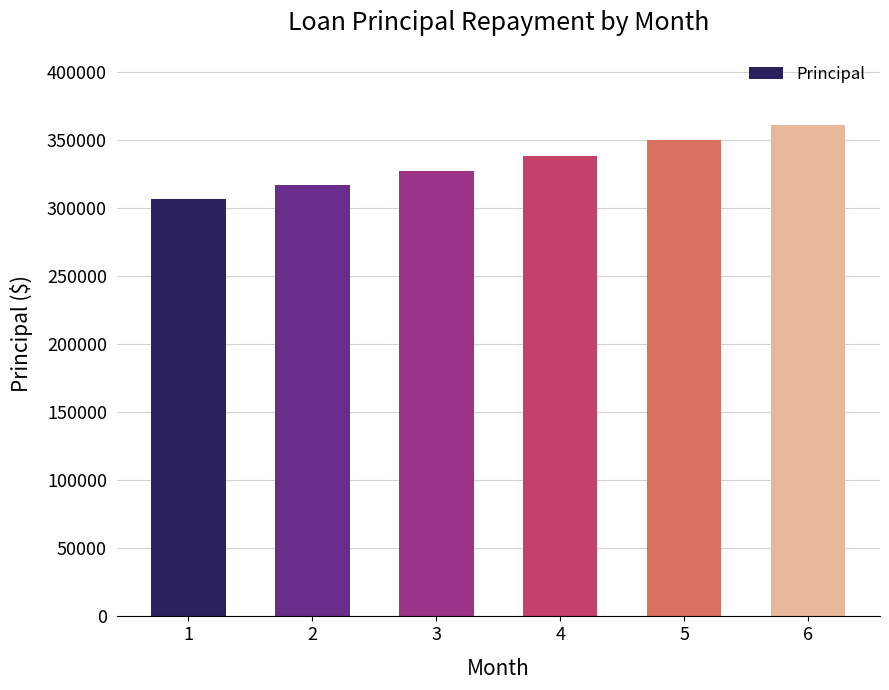

What is the value of the 6th bar from the left?

361242.7